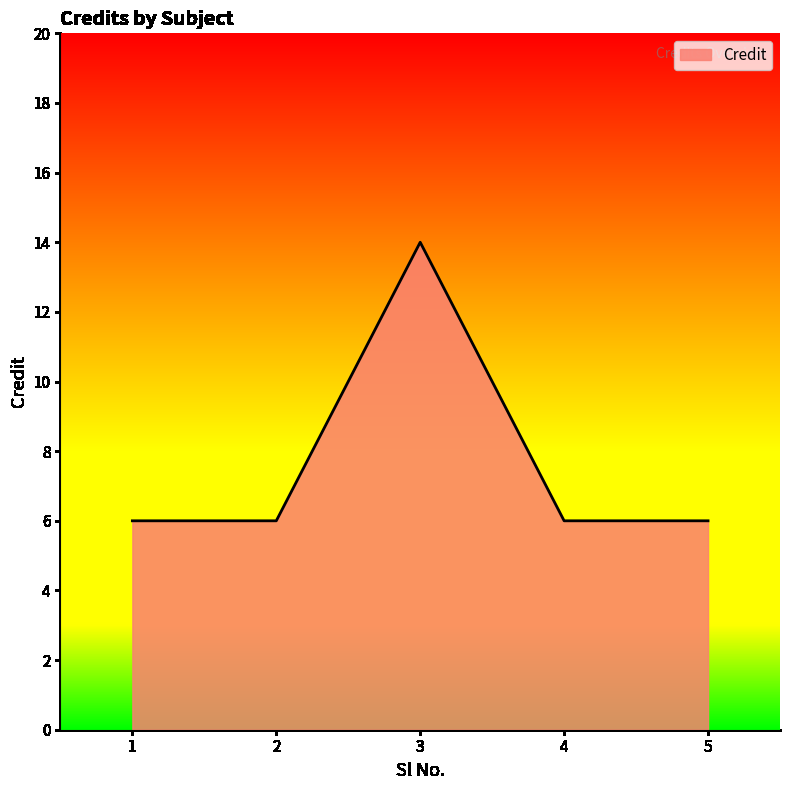

How many values are between 6 and 7?

4